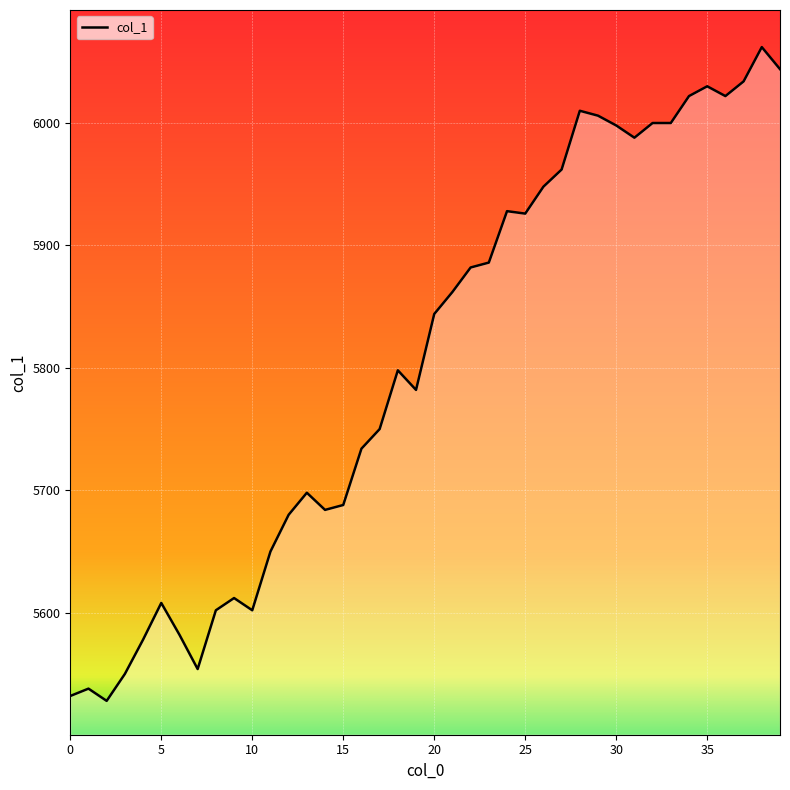

What is the greatest value displayed?

6062